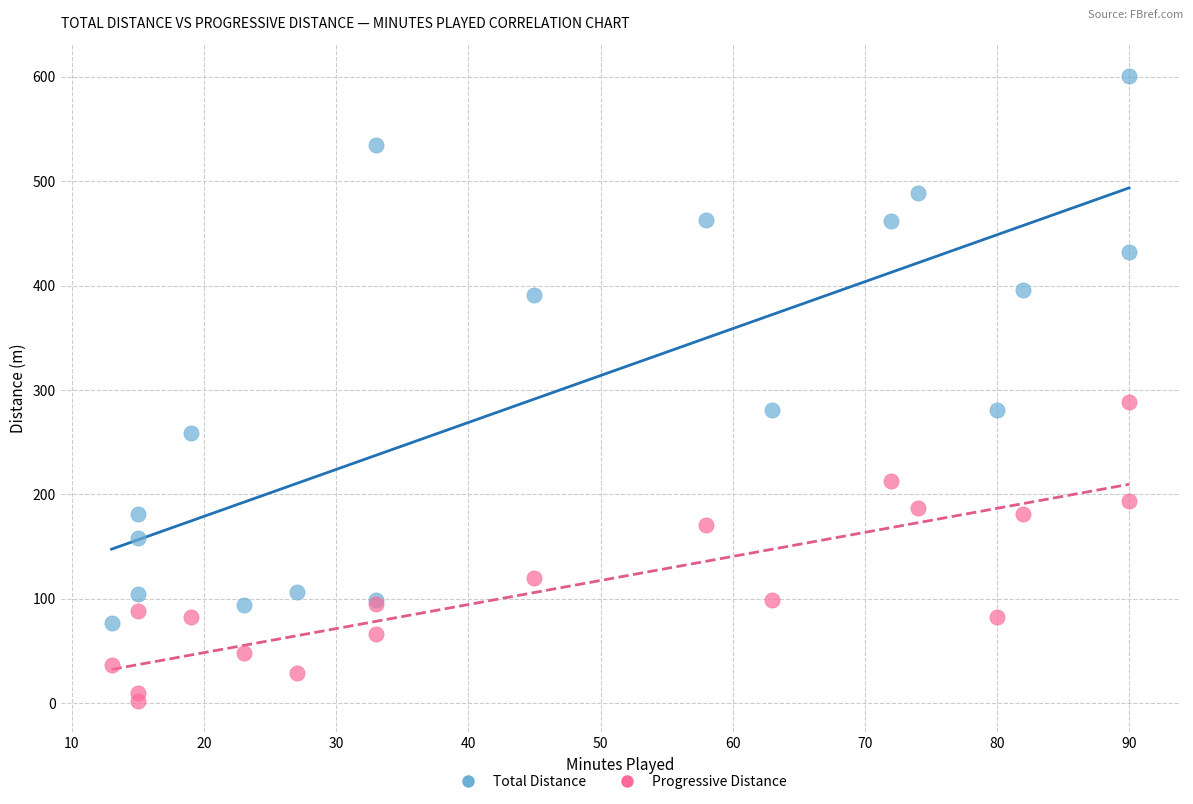

What is the X range (max minus min) for the scatter plot?

77